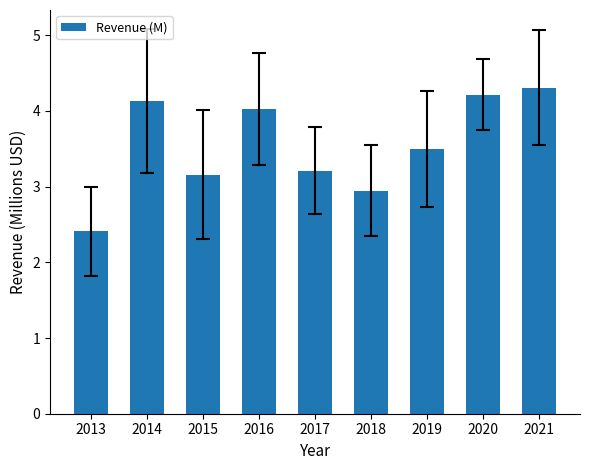

At which category does the chart reach its minimum across all series?

2013